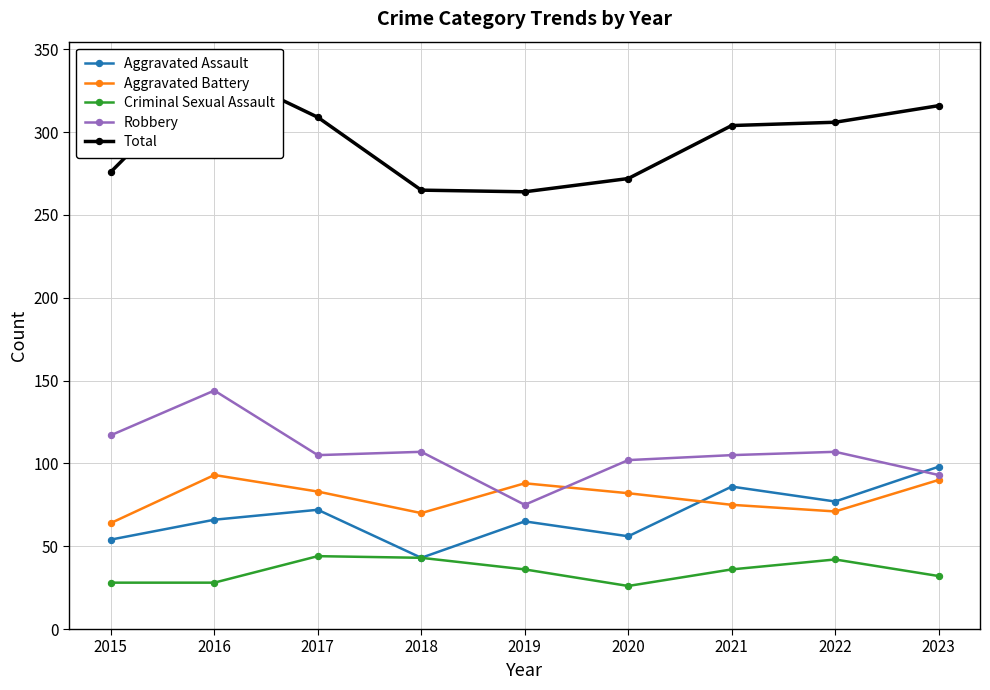

True or false: Aggravated Assault and Criminal Sexual Assault cross at least once.

False